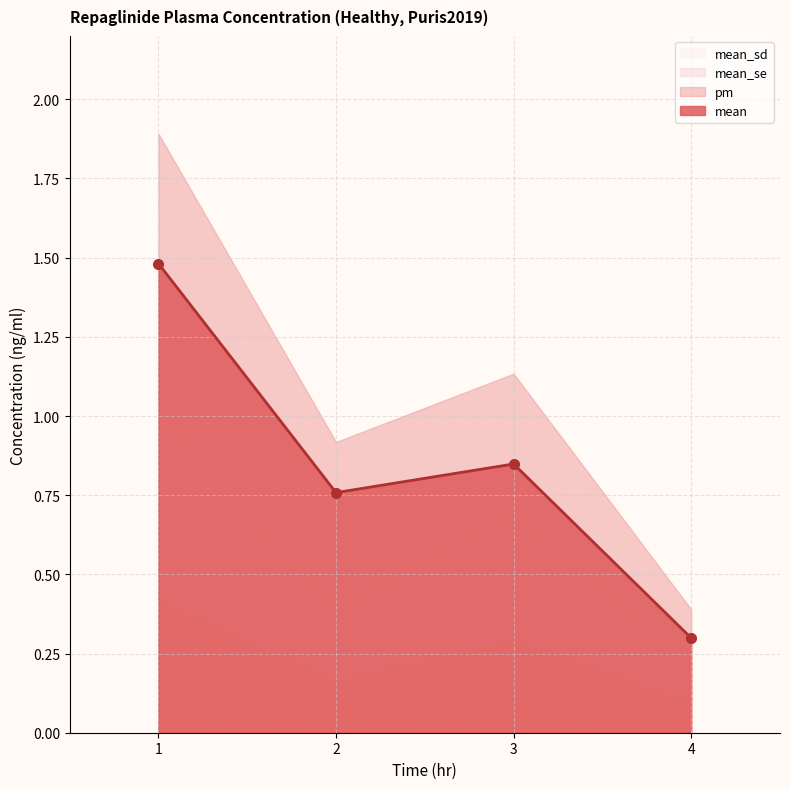

At which category does mean_se reach its first local peak?

3